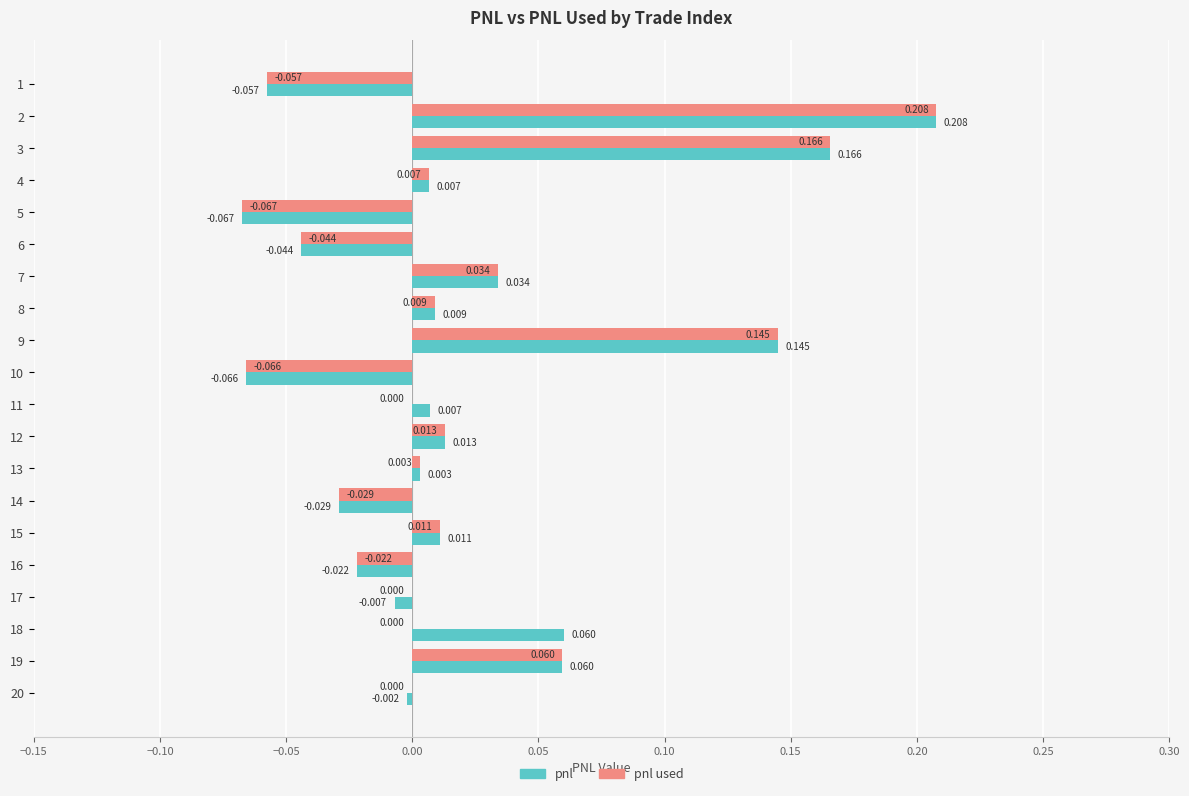

True or false: pnl used has a value of 0.2 at 10.

False